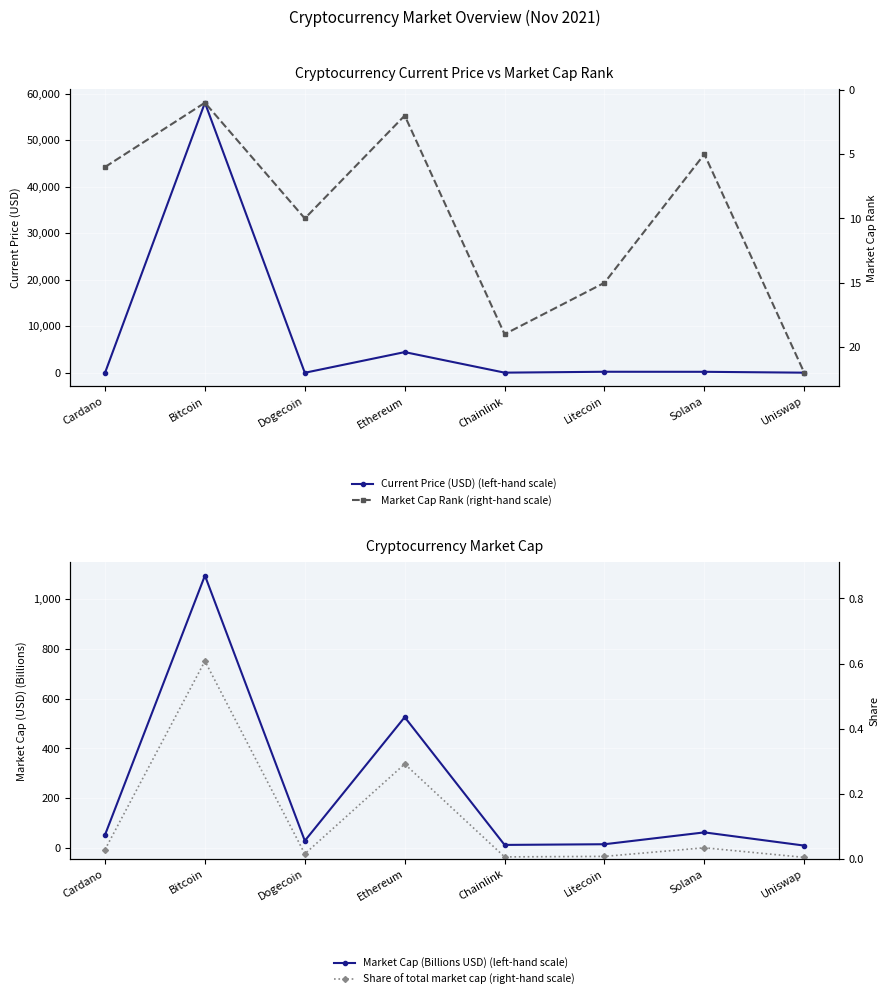

Is it true that Current Price (USD) (left-hand scale) equals 36.4 at Uniswap?

False